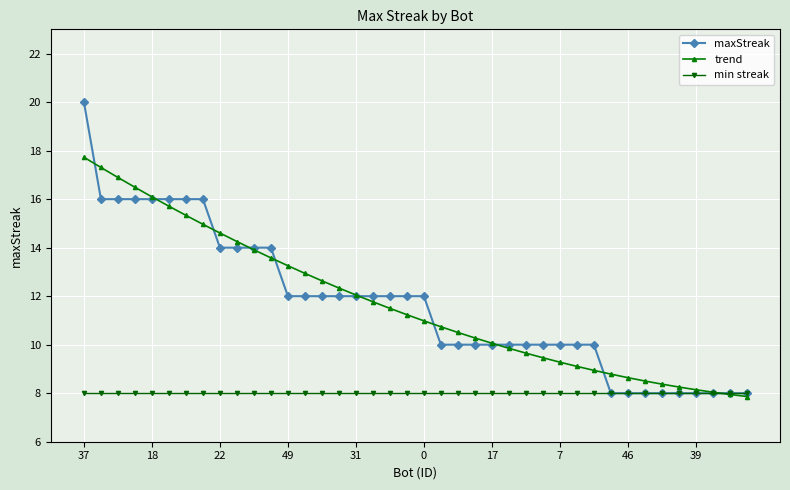

What is the value of the maxStreak point at the 10th from the left?

14.0